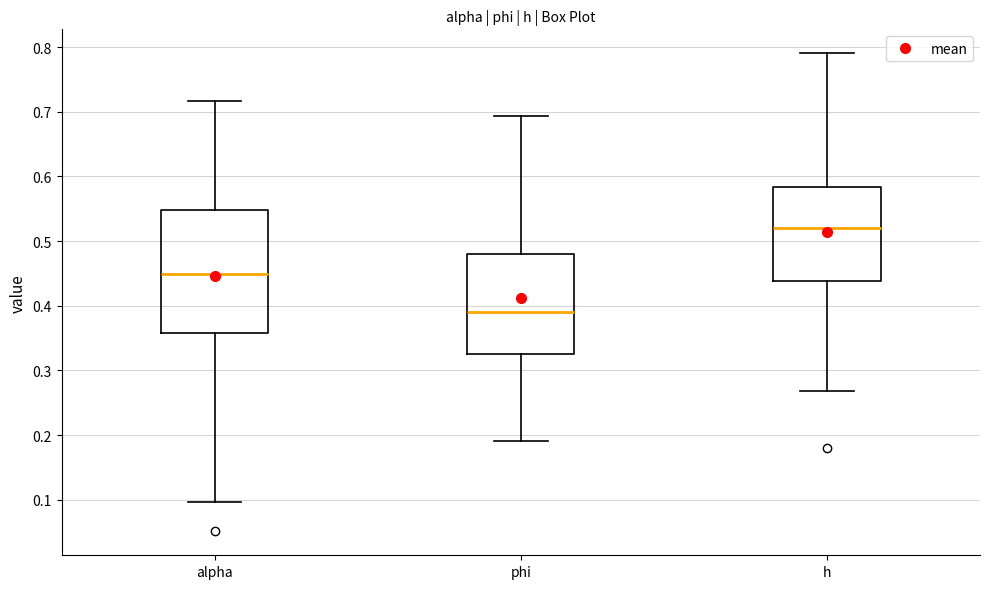

Comparing the boxes themselves (not the whiskers), which one is the tallest?

alpha